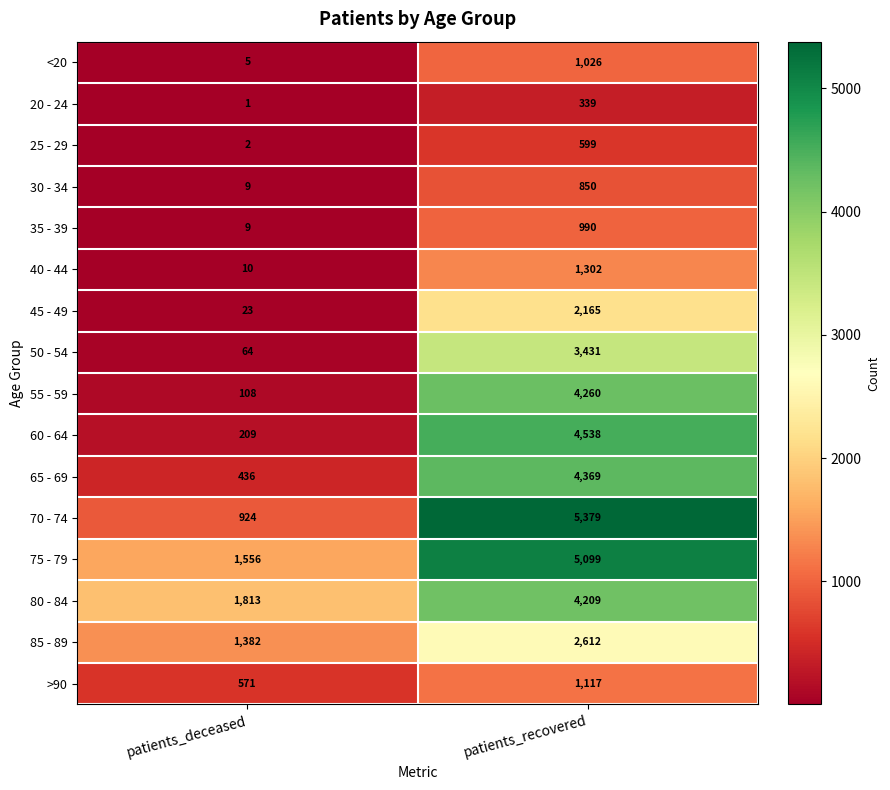

Rank the series by their maximum value, from lowest to highest.

20 - 24, 25 - 29, 30 - 34, 35 - 39, <20, >90, 40 - 44, 45 - 49, 85 - 89, 50 - 54, 80 - 84, 55 - 59, 65 - 69, 60 - 64, 75 - 79, 70 - 74